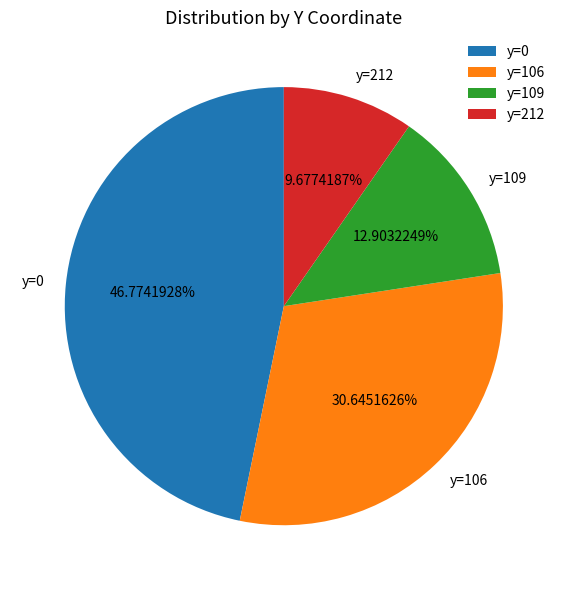

Rank the categories by value from highest to lowest.

y=0, y=106, y=109, y=212